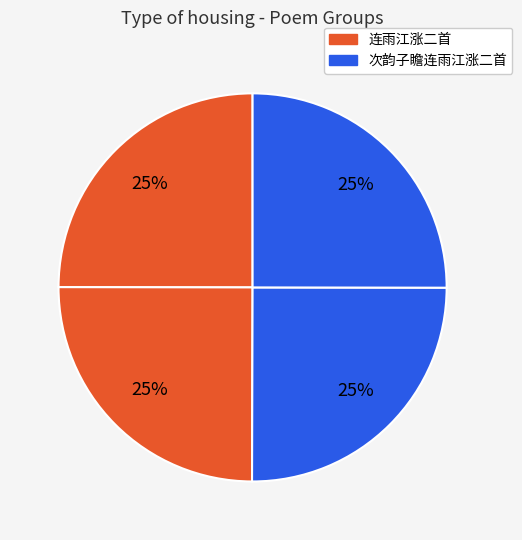

How many slices are in this pie chart?

4